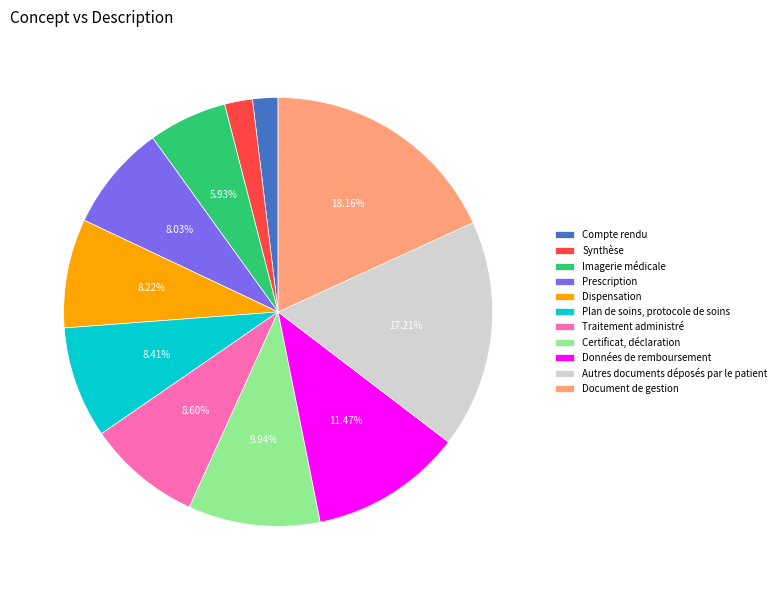

Is it true that Prescription is 18% of the pie?

False